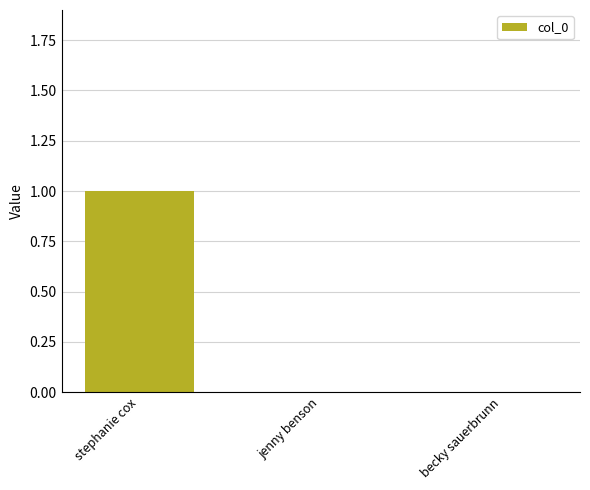

The value at stephanie cox is 1. True or false?

True